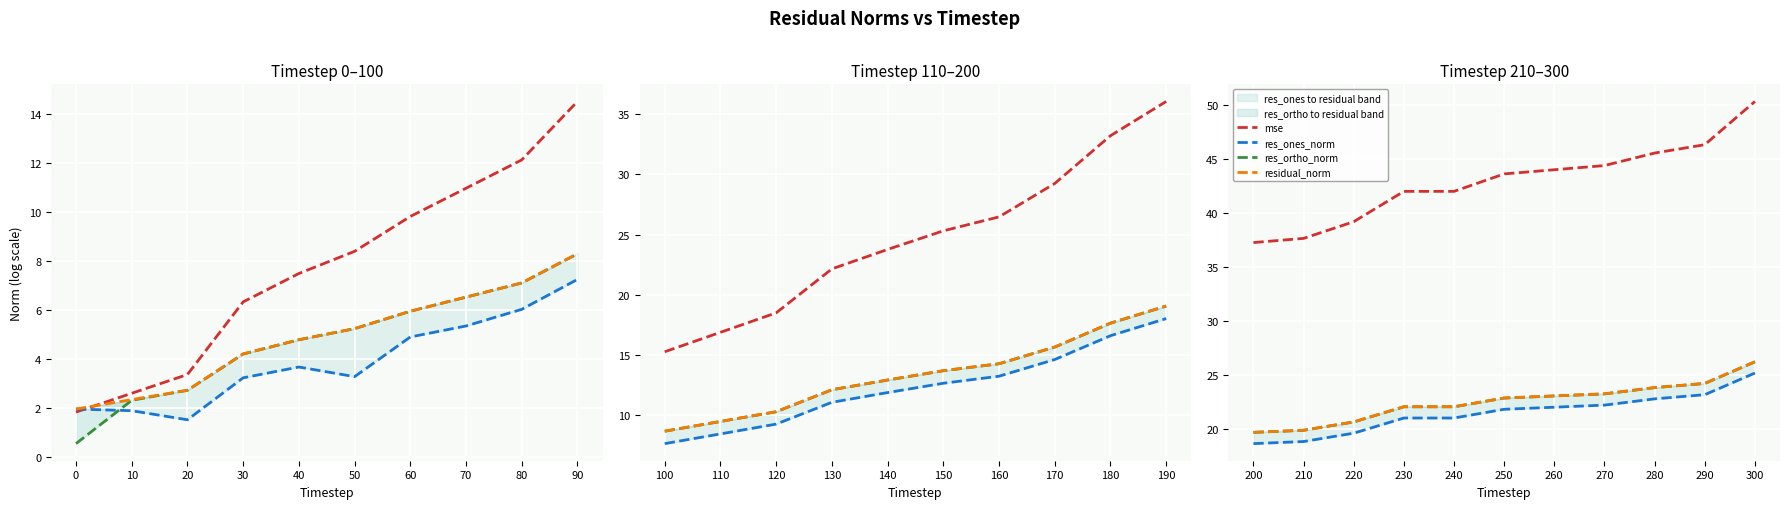

True or false: res_ortho_norm and mse cross at least once.

False